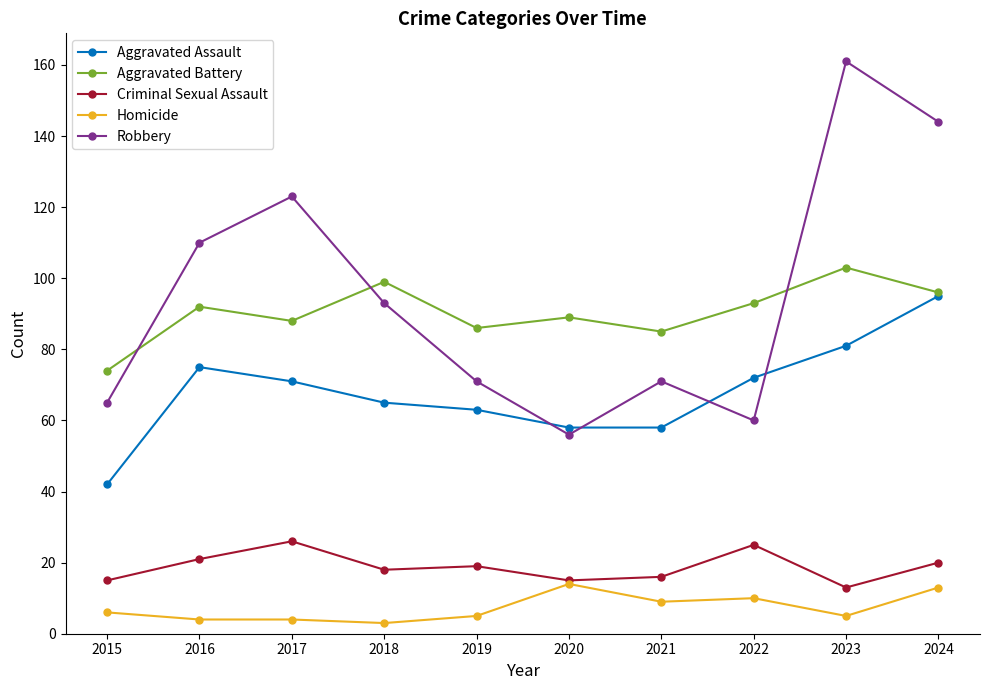

What is the difference between the highest and lowest values at 2023?

156